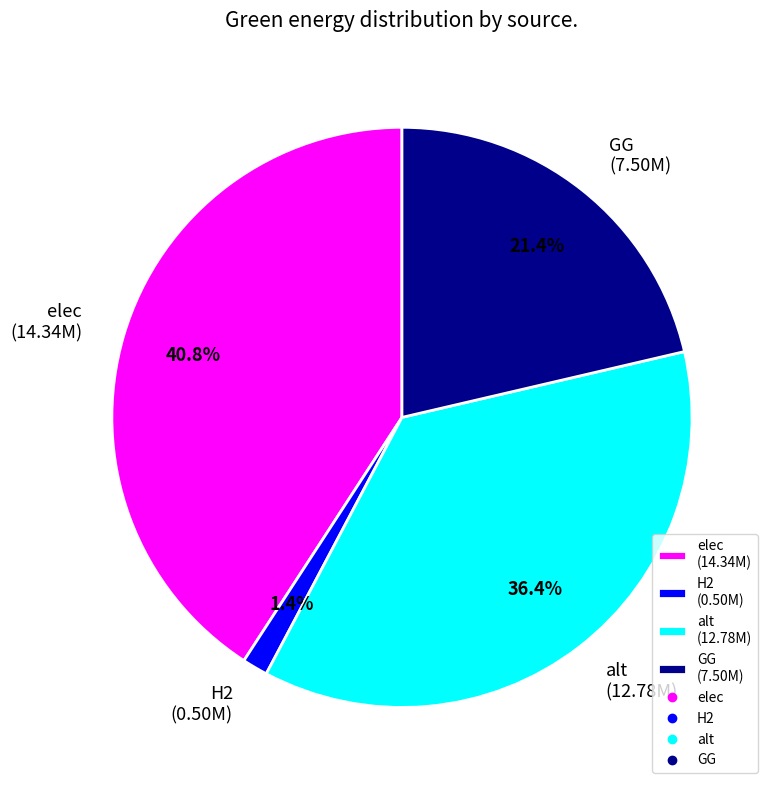

Rank the categories by value from highest to lowest.

elec, alt, GG, H2